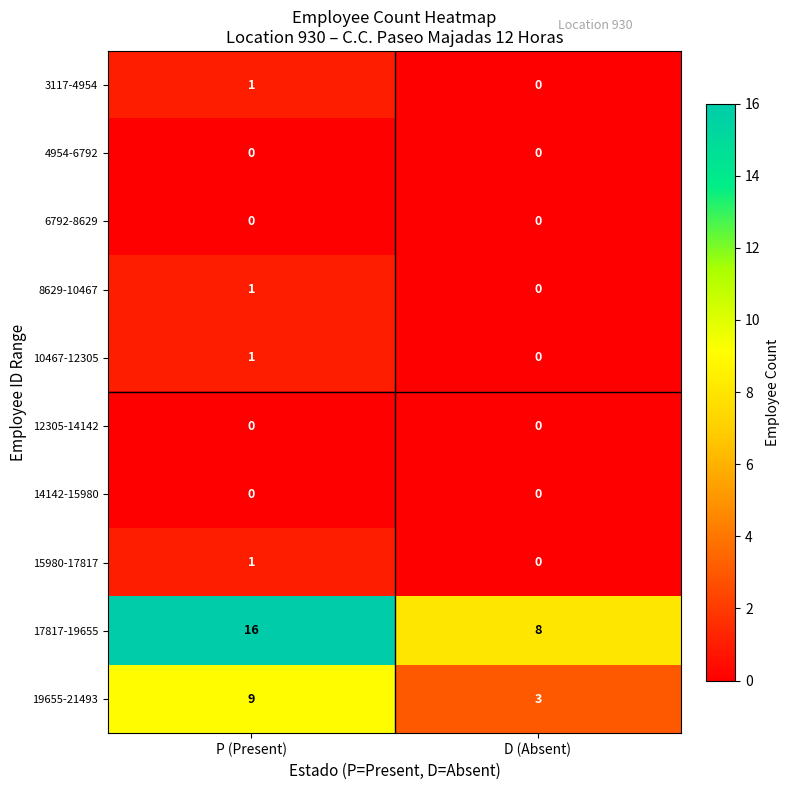

What is the difference between the 17817-19655 values at P (Present) and D (Absent)?

8